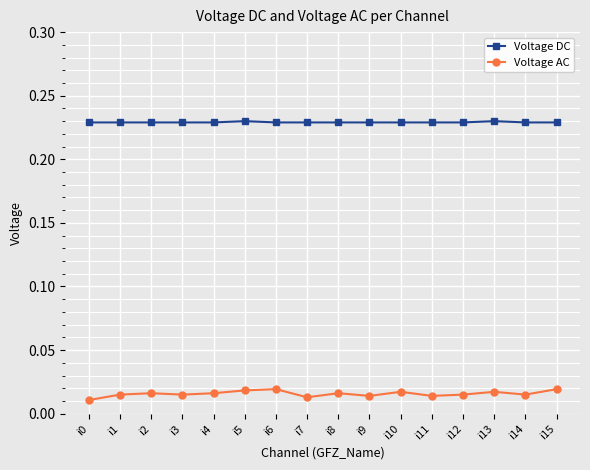

In Voltage AC, how many points are higher than both neighbors (excluding endpoints)?

5